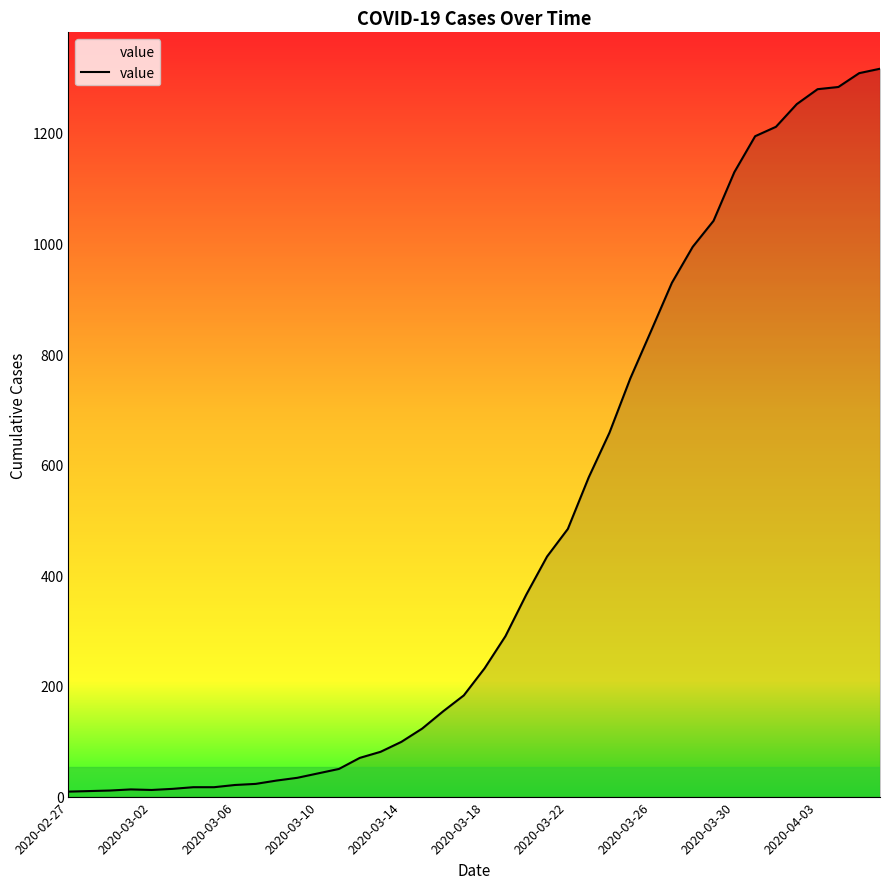

What is the difference between the maximum and minimum values?

1307